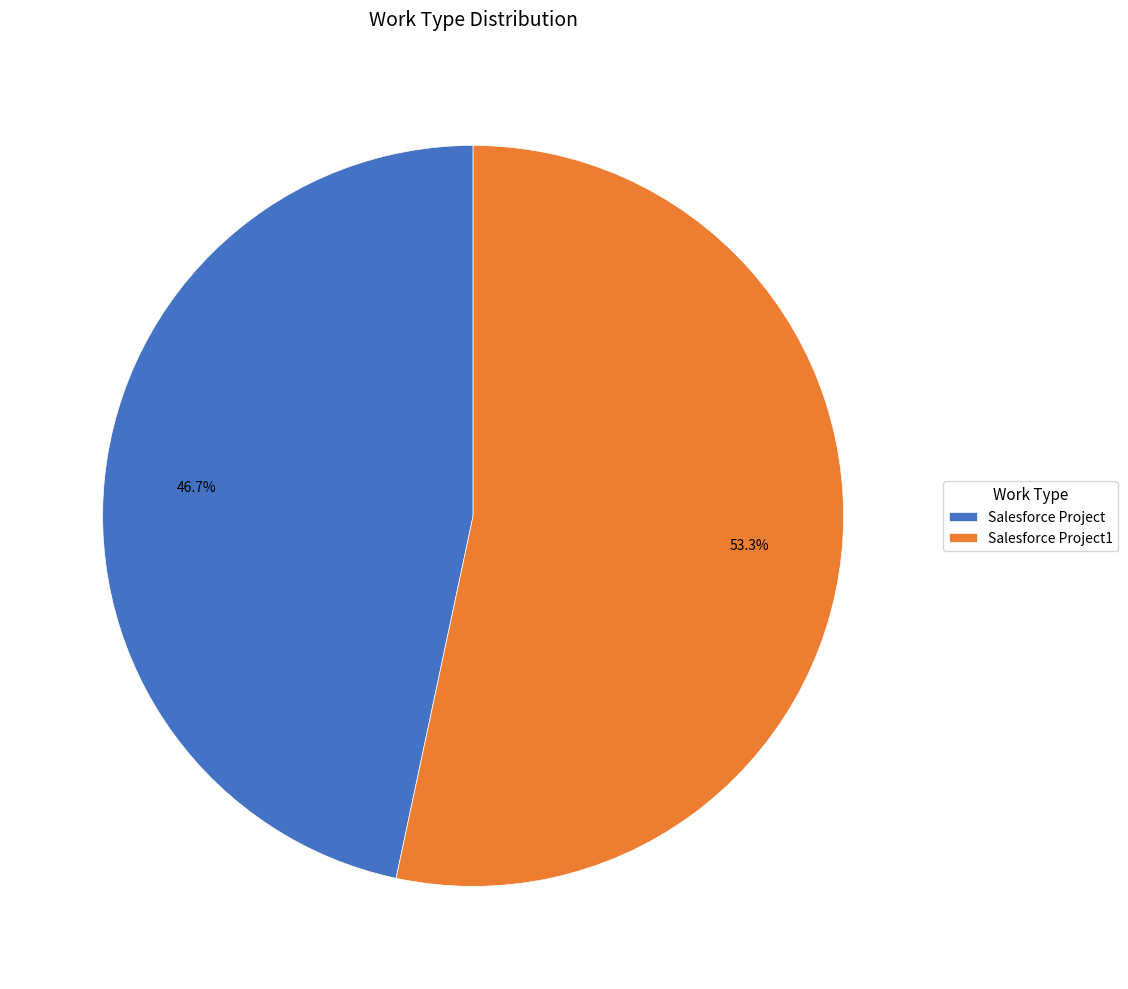

To the nearest percent, what is the combined percentage of Salesforce Project and Salesforce Project1?

100%